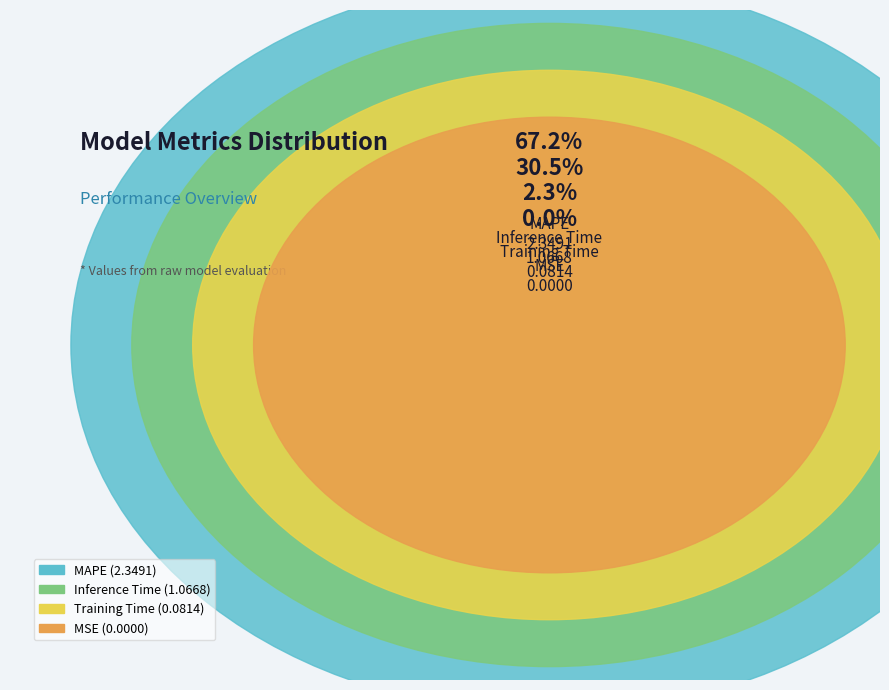

What percentage is the Training Time slice, to the nearest percent?

2%